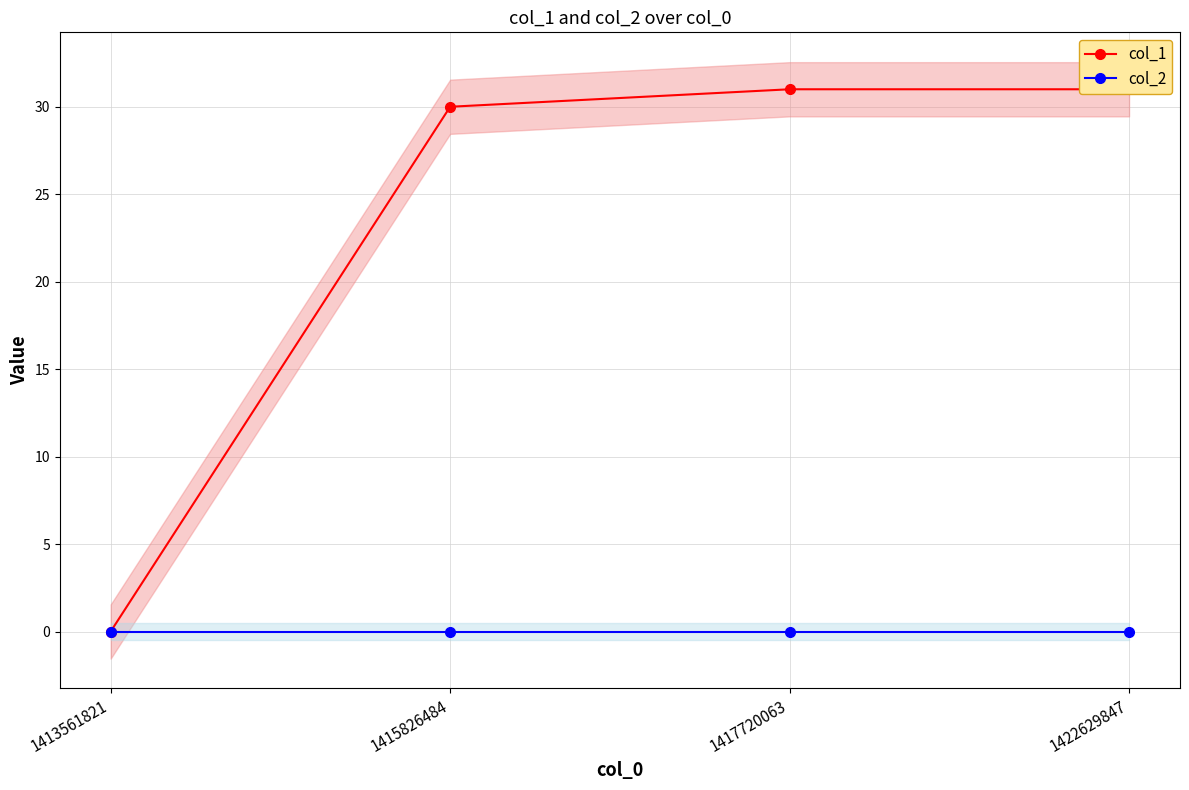

Reading left to right, list all the values displayed in this chart.

col_1: 1413561821=0	1415826484=30	1417720063=31	1422629847=31
col_2: 1413561821=0	1415826484=0	1417720063=0	1422629847=0